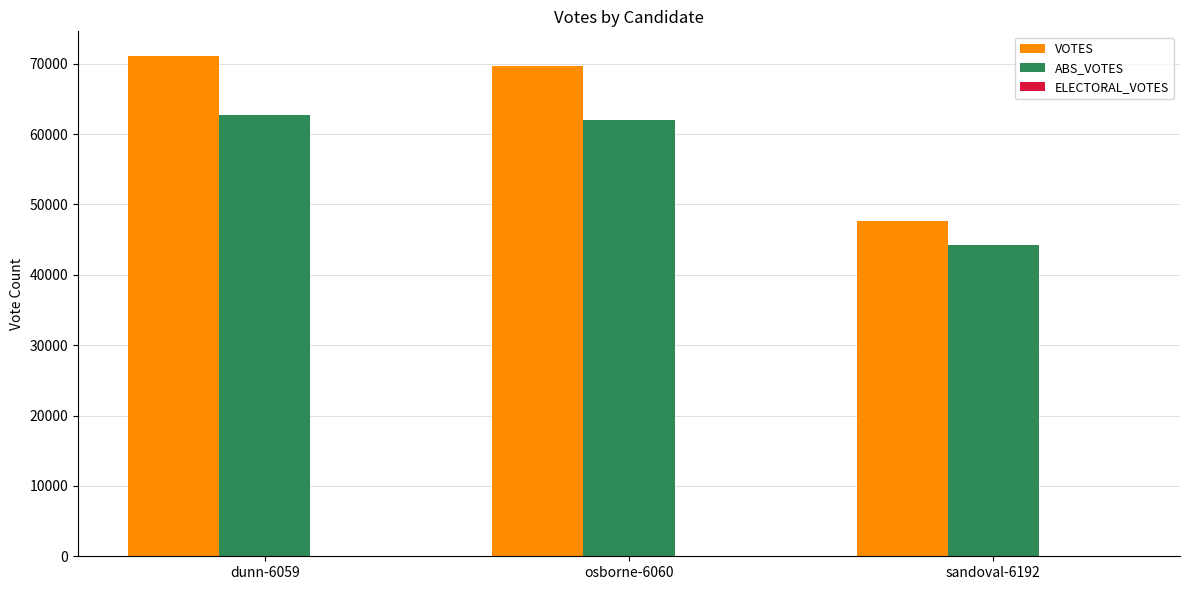

What is the minimum value for VOTES?

47650